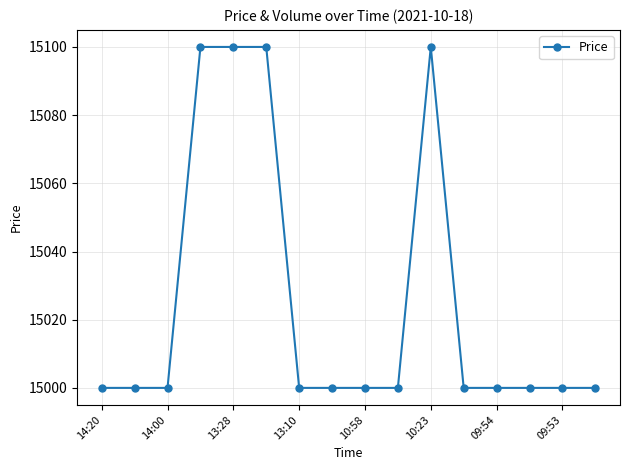

Reading left to right, what are all the values shown in this chart?

15000	15000	15000	15100	15100	15100	15000	15000	15000	15000	15100	15000	15000	15000	15000	15000